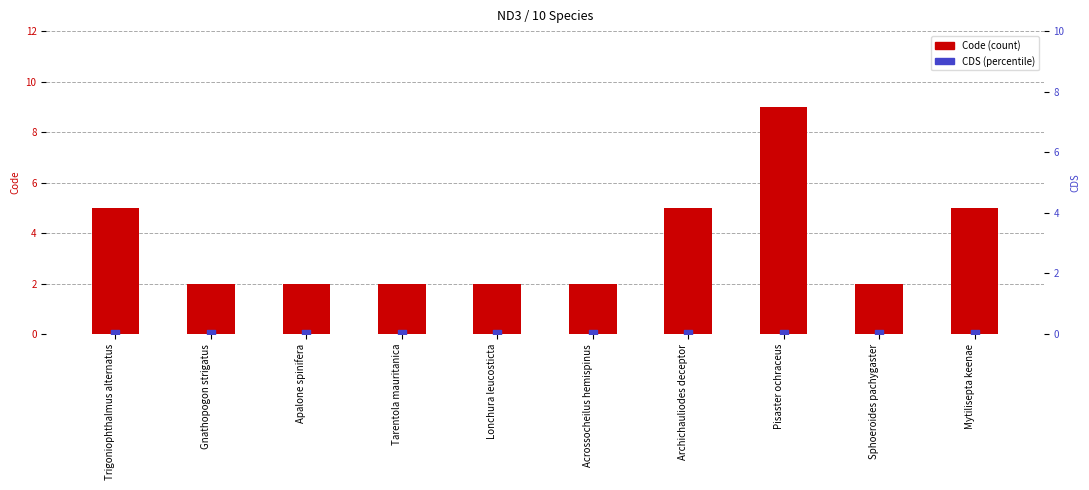

At how many categories does at least one series exceed 6?

1